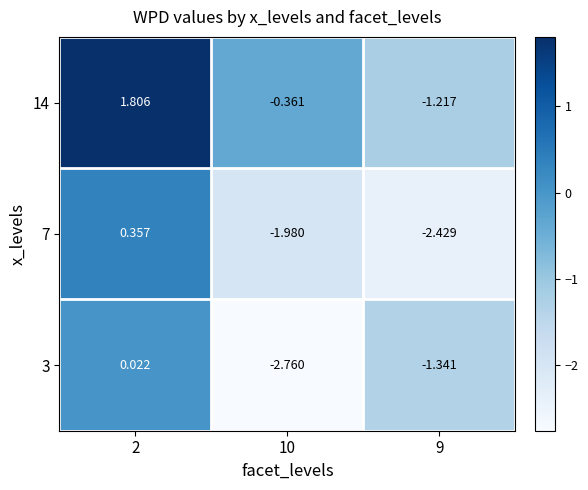

Reading right to left, what are all the values shown in this chart?

14: 9=-1.2	10=-0.4	2=1.8
7: 9=-2.4	10=-2.0	2=0.4
3: 9=-1.3	10=-2.8	2=0.0